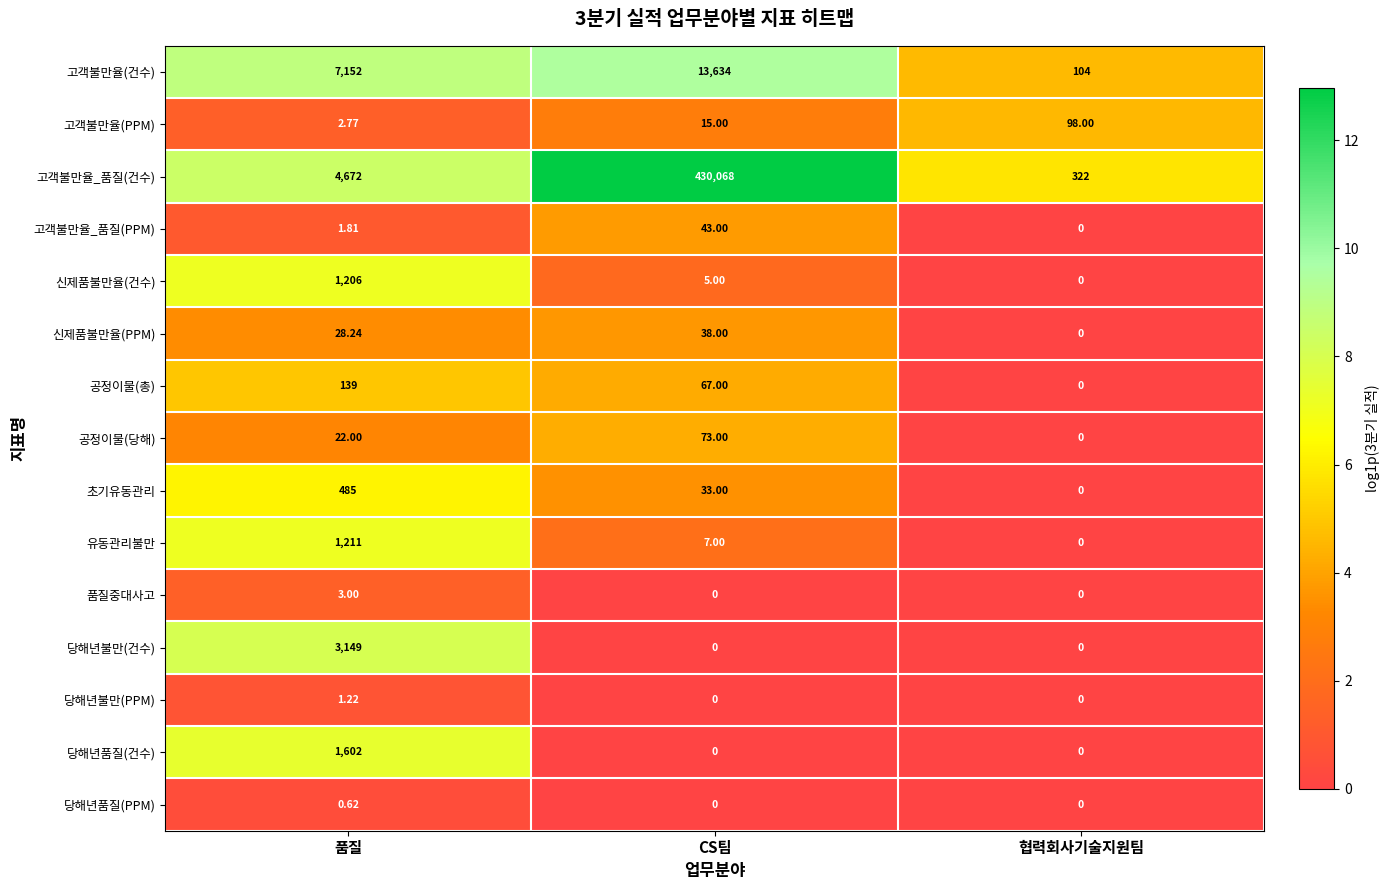

What is the difference between the highest and lowest values at 품질?

7151.4